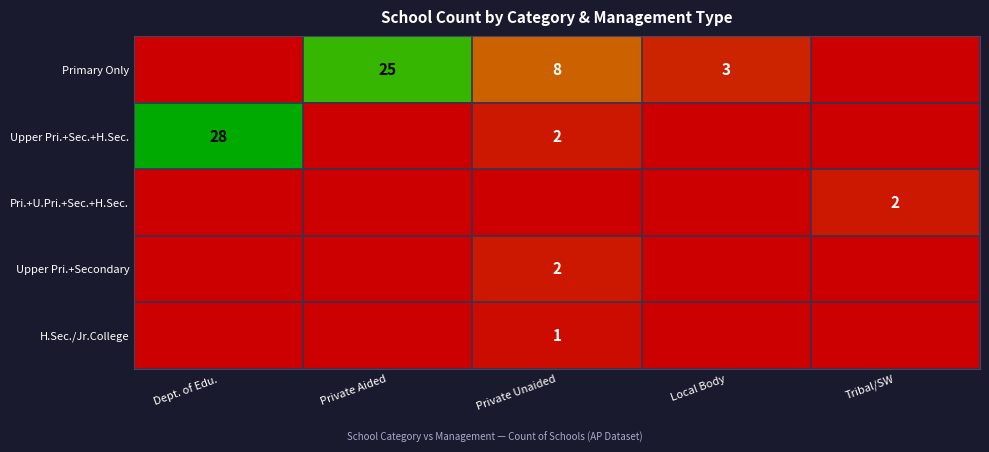

The Primary Only series shows 5 at Local Body. True or false?

False